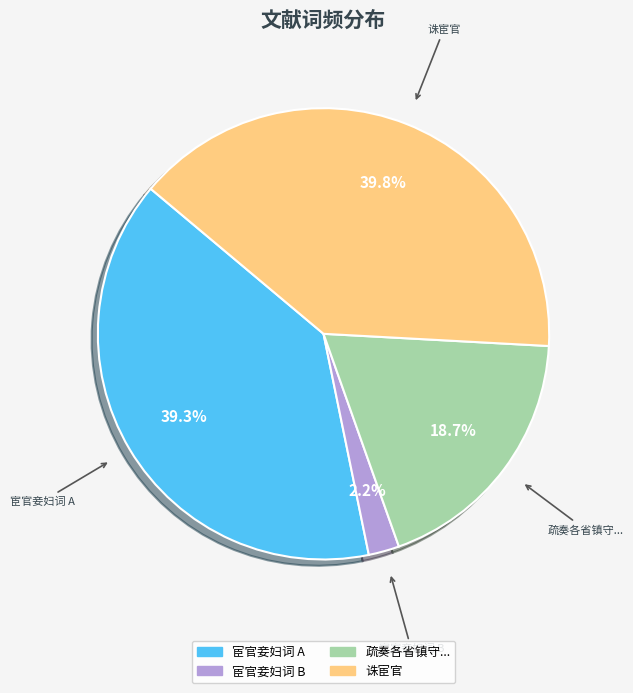

How many segments does this pie chart have?

4